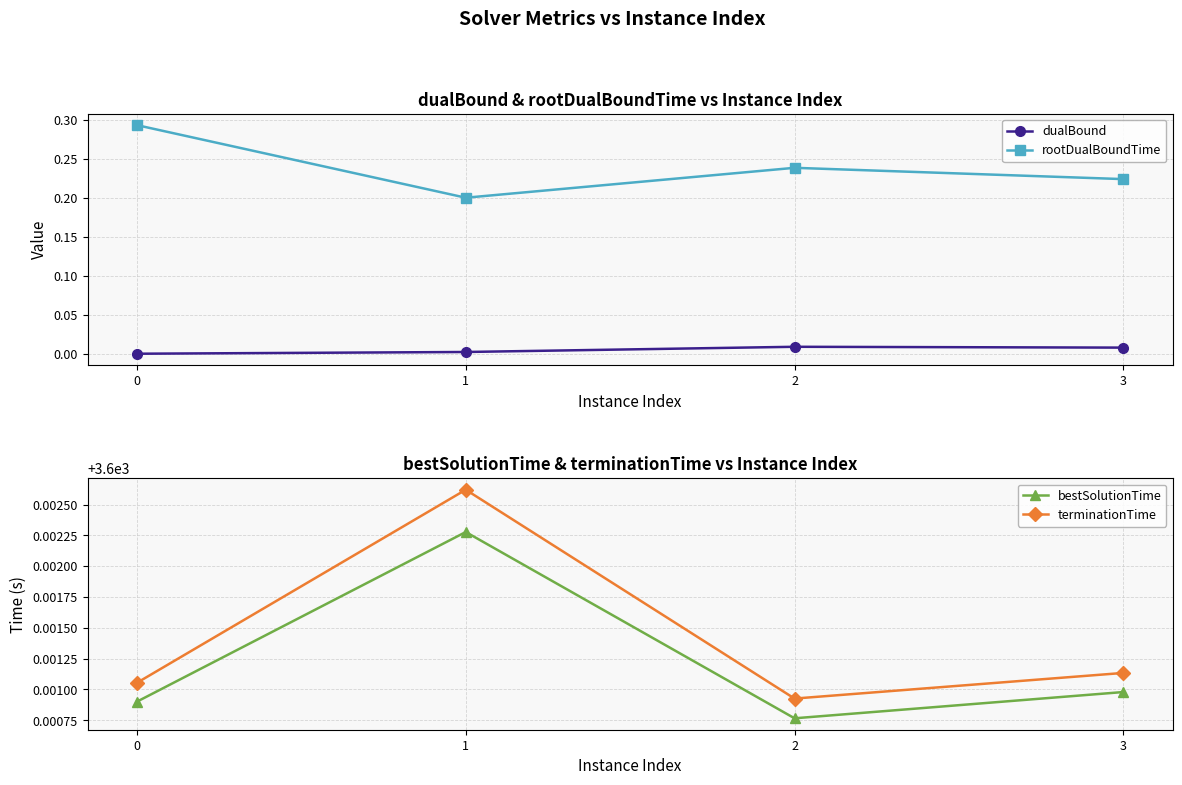

Reading left to right, extract all data points from this chart.

dualBound: 0=0.0	1=0.0	2=0.0	3=0.0
rootDualBoundTime: 0=0.3	1=0.2	2=0.2	3=0.2
bestSolutionTime: 0=3600.0	1=3600.0	2=3600.0	3=3600.0
terminationTime: 0=3600.0	1=3600.0	2=3600.0	3=3600.0